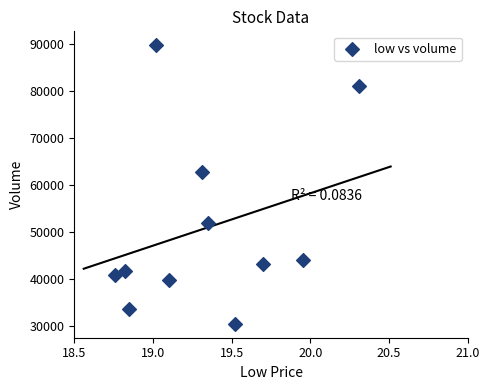

What Y value in the scatter plot is closest to 60042?

62630.5